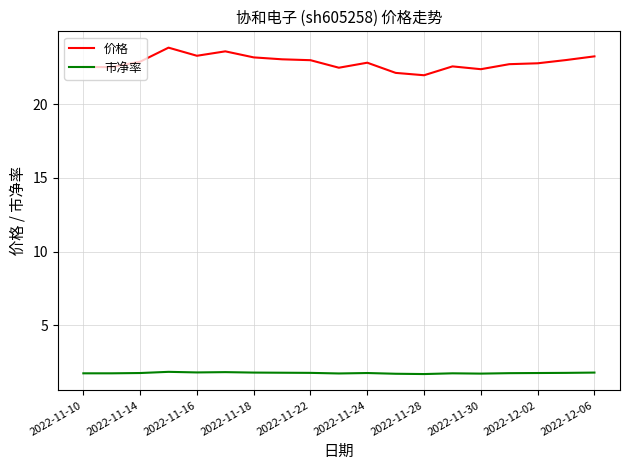

Which series has the largest total across all categories?

价格